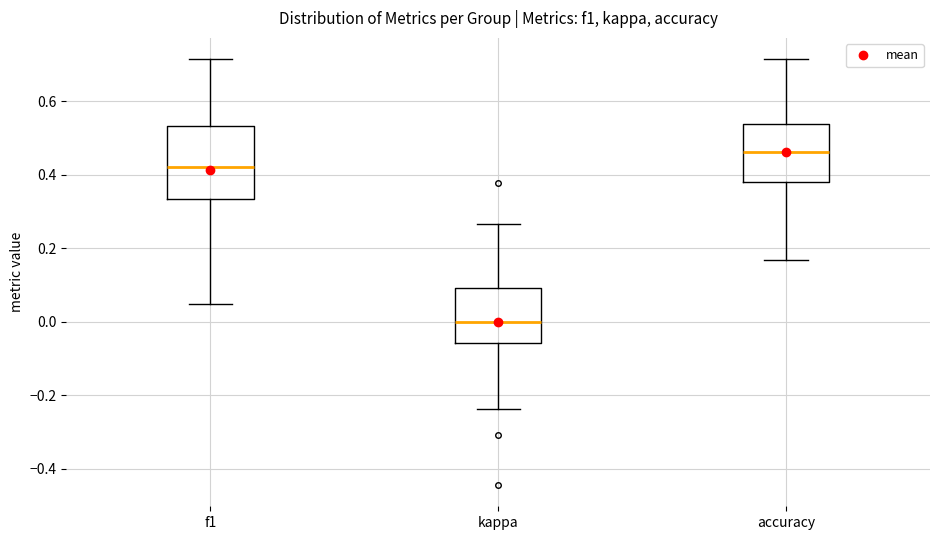

Reading left to right, transcribe this box plot: for each box, give where its median line is, the range the box spans, and where its two whiskers end, as read against the y-axis. The values are not printed on the chart, so give them approximately, as read against the axis.

f1: median 0.42, box 0.34 to 0.54, whiskers 0.04 to 0.72
kappa: median 0.00, box -0.06 to 0.10, whiskers -0.24 to 0.26
accuracy: median 0.46, box 0.38 to 0.54, whiskers 0.16 to 0.72